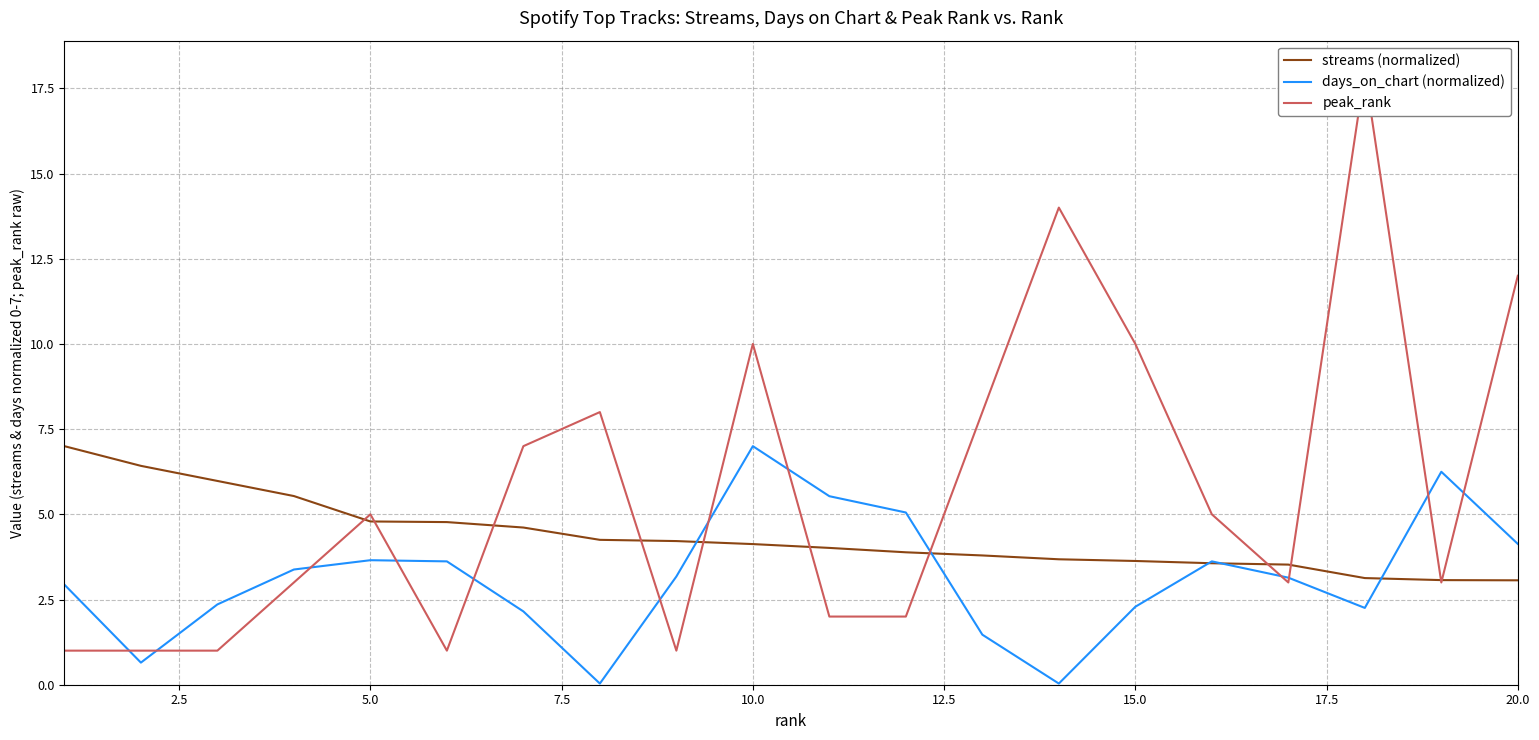

The value of peak_rank at 15.0 is 16.1. True or false?

False